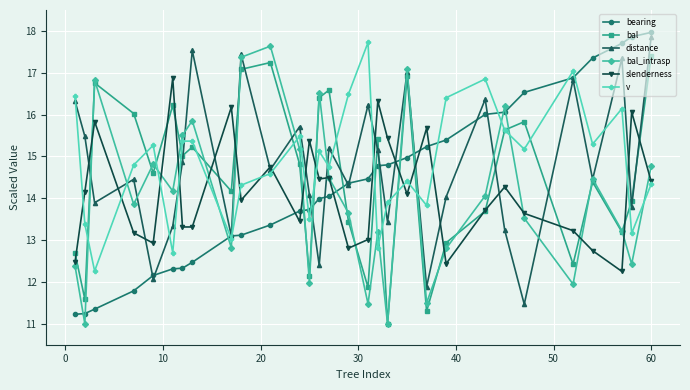

What is the maximum value shown in the chart?

18.0